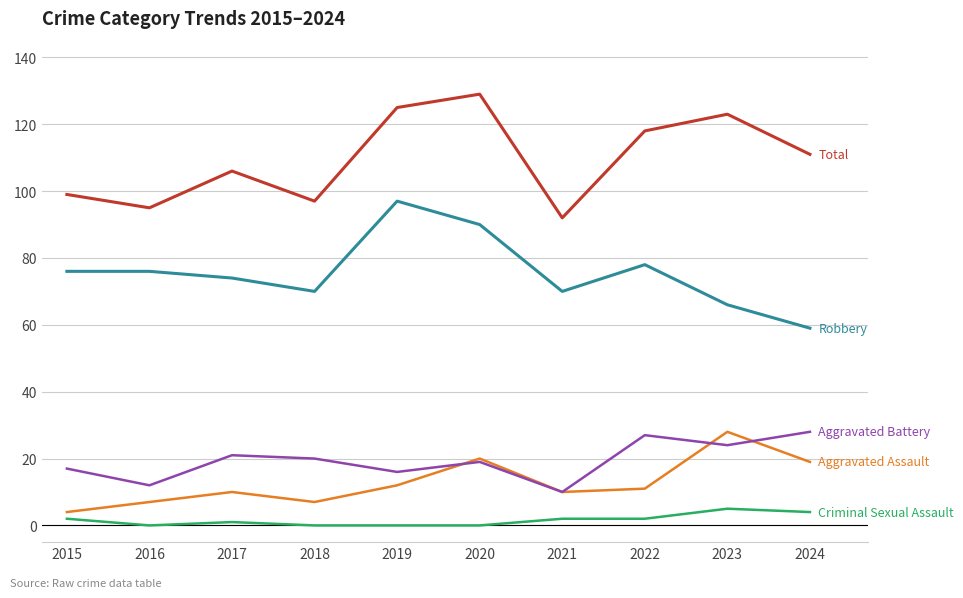

What is the total value across all series at 2024?

221